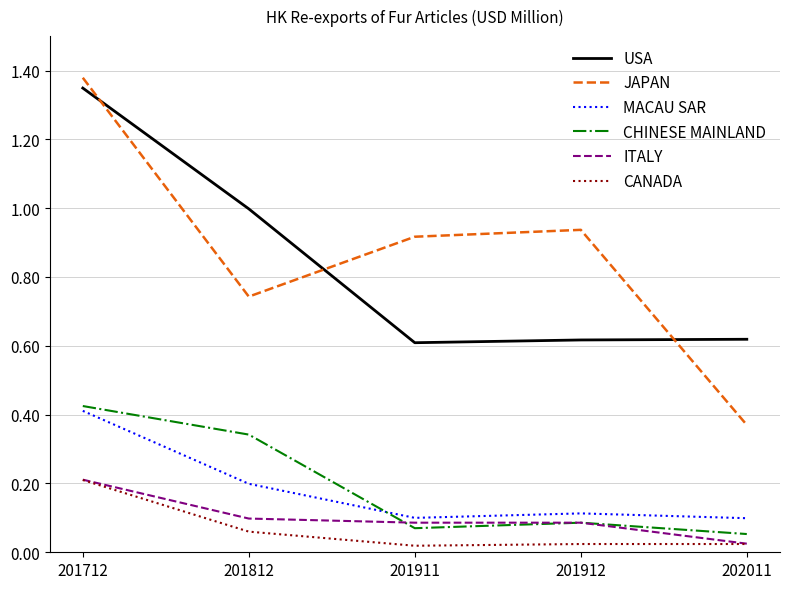

Which category has the highest value across all series?

201712